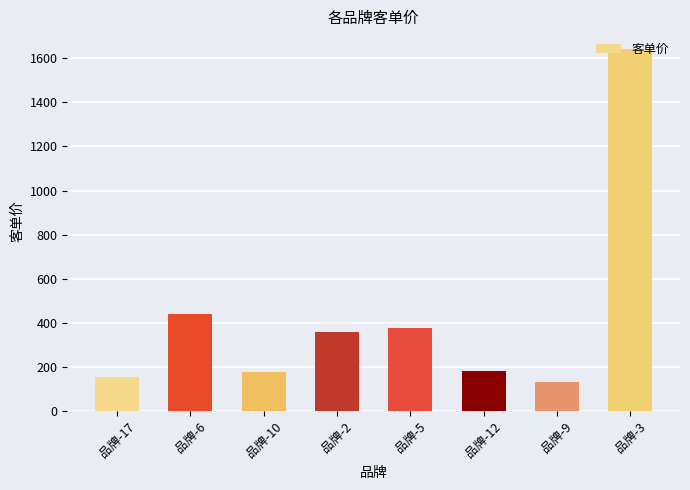

At which label is the value closest to 885?

品牌-6